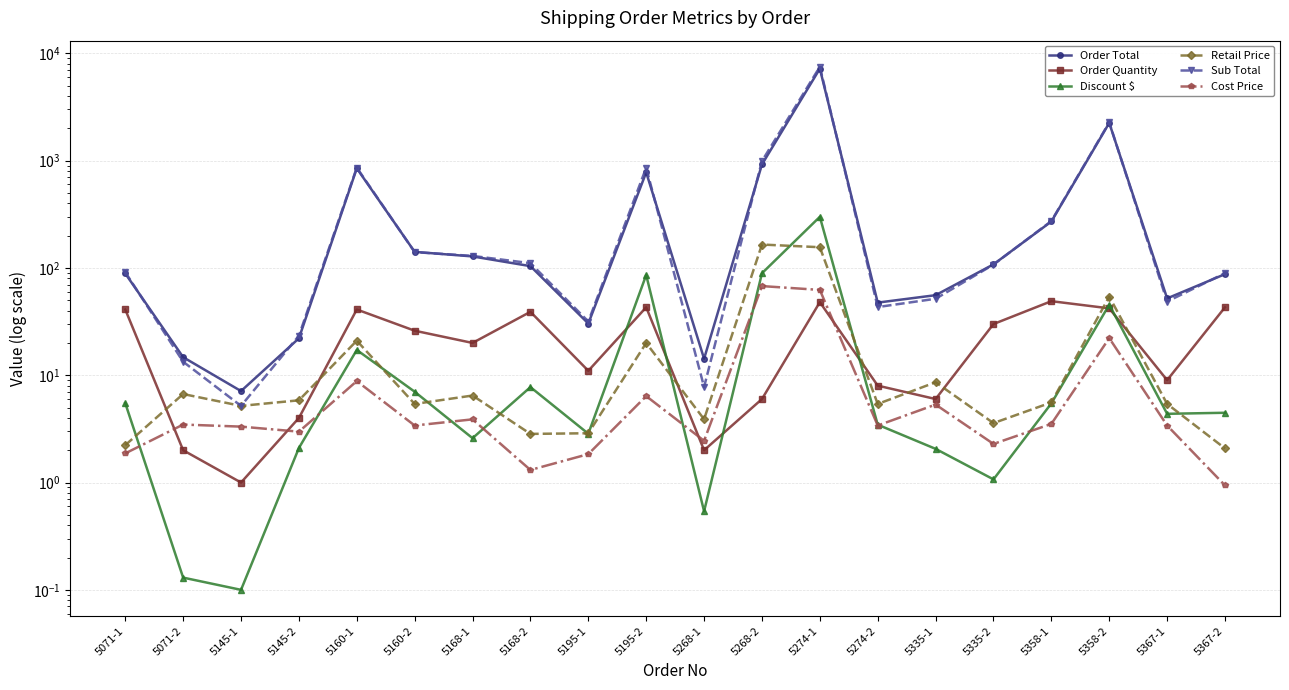

Reading left to right, extract all data points from this chart.

Order Total: 5071-1=88.8	5071-2=14.7	5145-1=7.1	5145-2=22.1	5160-1=848.2	5160-2=141.2	5168-1=128.0	5168-2=103.9	5195-1=30.3	5195-2=777.2	5268-1=14.2	5268-2=922.0	5274-1=7196.1	5274-2=47.5	5335-1=55.7	5335-2=108.0	5358-1=270.9	5358-2=2246.8	5367-1=52.0	5367-2=87.5
Order Quantity: 5071-1=41.0	5071-2=2.0	5145-1=1.0	5145-2=4.0	5160-1=41.0	5160-2=26.0	5168-1=20.0	5168-2=39.0	5195-1=11.0	5195-2=43.0	5268-1=2.0	5268-2=6.0	5274-1=48.0	5274-2=8.0	5335-1=6.0	5335-2=30.0	5358-1=49.0	5358-2=42.0	5367-1=9.0	5367-2=43.0
Discount $: 5071-1=5.5	5071-2=0.1	5145-1=0.1	5145-2=2.1	5160-1=17.2	5160-2=7.0	5168-1=2.6	5168-2=7.8	5195-1=2.9	5195-2=85.9	5268-1=0.5	5268-2=89.2	5274-1=299.5	5274-2=3.5	5335-1=2.1	5335-2=1.1	5358-1=5.5	5358-2=45.4	5367-1=4.4	5367-2=4.5
Retail Price: 5071-1=2.2	5071-2=6.7	5145-1=5.2	5145-2=5.8	5160-1=21.0	5160-2=5.4	5168-1=6.5	5168-2=2.8	5195-1=2.9	5195-2=20.0	5268-1=3.9	5268-2=165.2	5274-1=156.0	5274-2=5.4	5335-1=8.6	5335-2=3.6	5358-1=5.6	5358-2=54.1	5367-1=5.4	5367-2=2.1
Sub Total: 5071-1=91.4	5071-2=13.4	5145-1=5.2	5145-2=23.4	5160-1=860.6	5160-2=140.4	5168-1=129.4	5168-2=110.8	5195-1=31.7	5195-2=859.1	5268-1=7.8	5268-2=991.2	5274-1=7487.5	5274-2=43.2	5335-1=51.6	5335-2=107.4	5358-1=273.4	5358-2=2272.2	5367-1=48.6	5367-2=89.4
Cost Price: 5071-1=1.9	5071-2=3.5	5145-1=3.3	5145-2=3.0	5160-1=8.8	5160-2=3.4	5168-1=3.9	5168-2=1.3	5195-1=1.8	5195-2=6.4	5268-1=2.5	5268-2=67.7	5274-1=62.4	5274-2=3.4	5335-1=5.3	5335-2=2.3	5358-1=3.5	5358-2=22.2	5367-1=3.4	5367-2=0.9